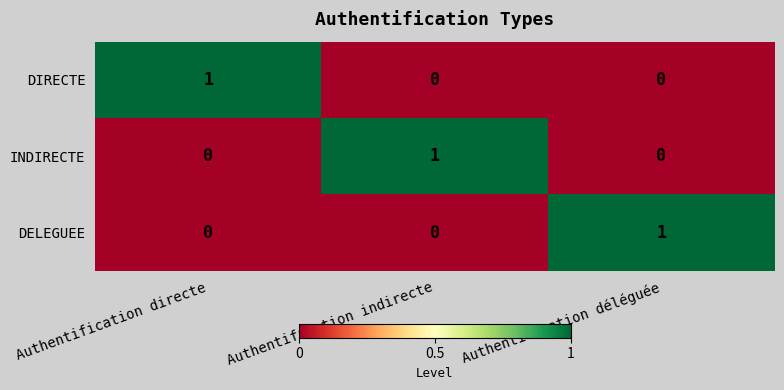

True or false: DIRECTE has a value of 1 at Authentification directe.

True